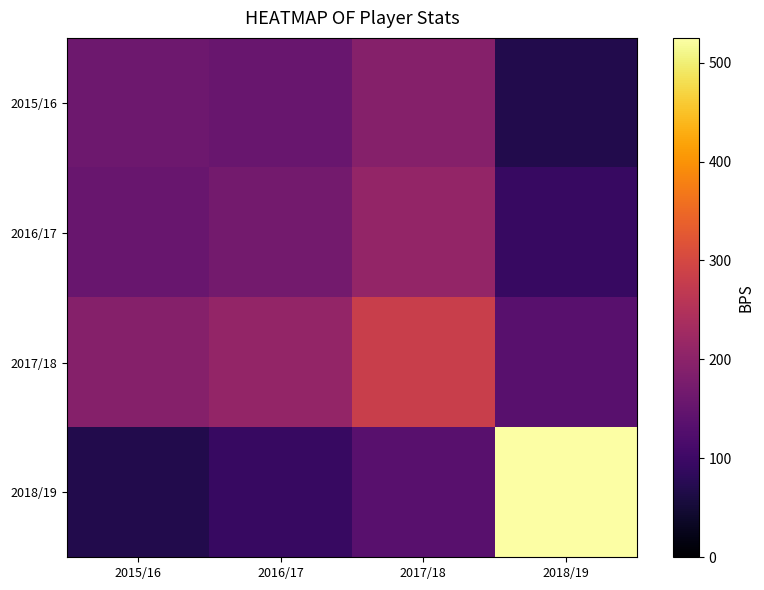

How many distinct data groups are displayed?

4